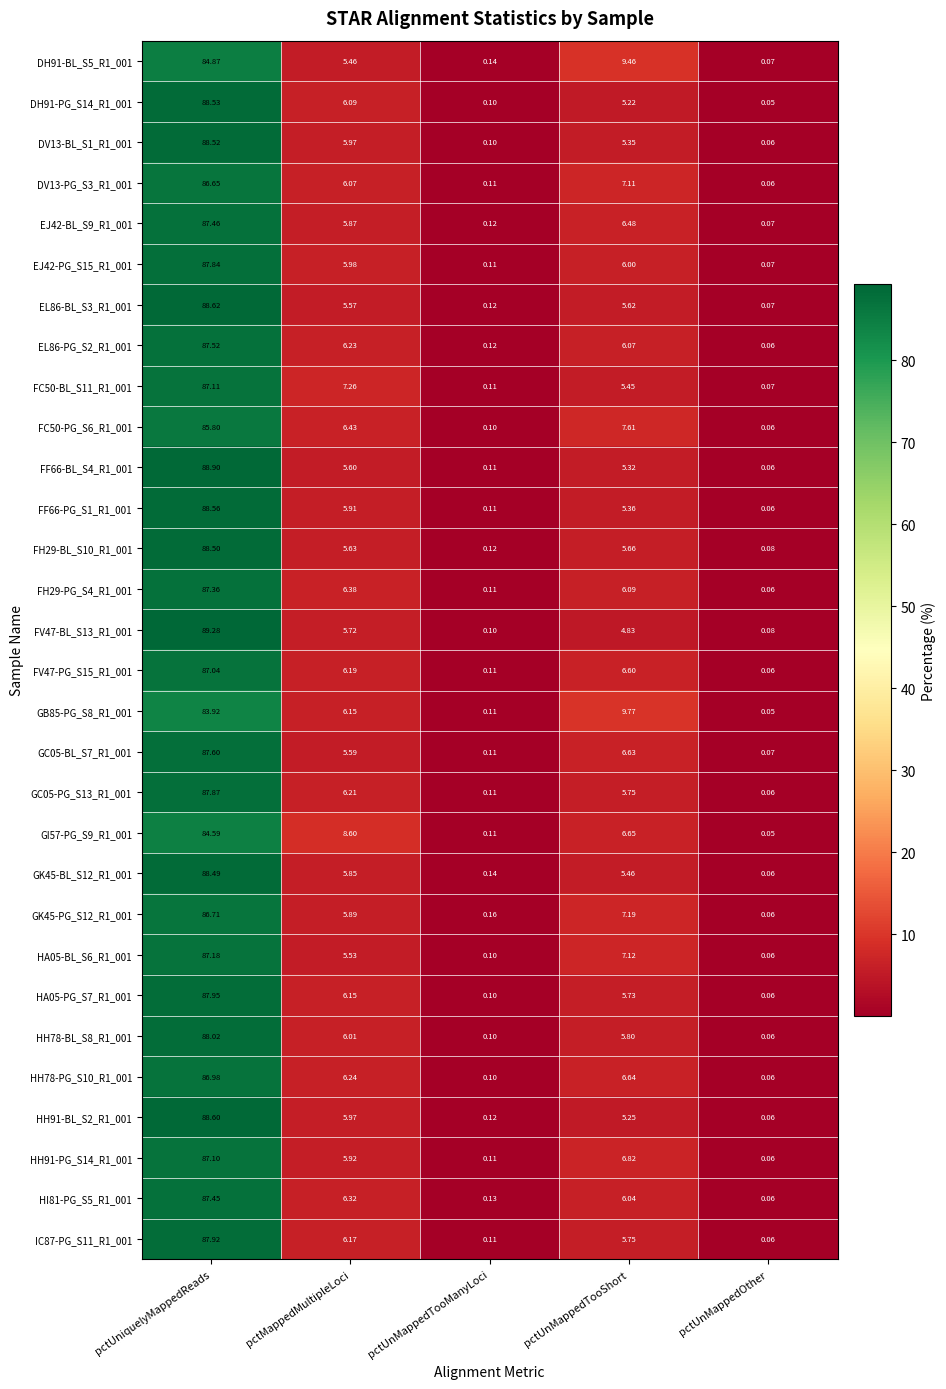

Where does the FH29-BL_S10_R1_001 series first go above 5?

pctUniquelyMappedReads